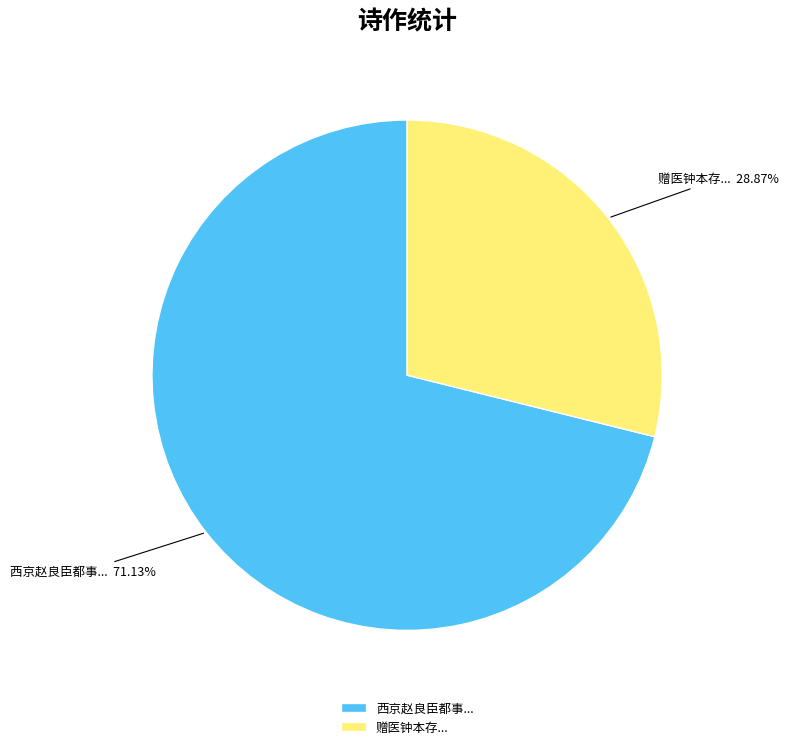

Which has a higher value, 西京赵良臣都事... or 赠医钟本存...?

西京赵良臣都事...